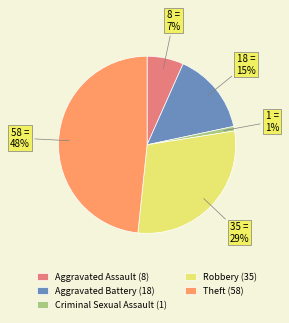

Count the number of slices in the pie.

5